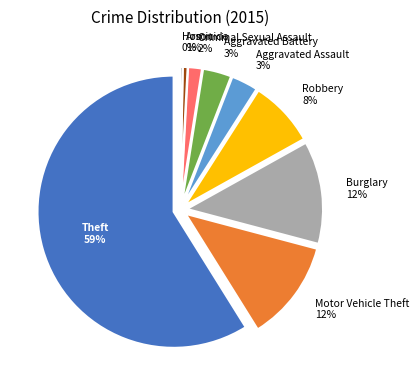

Which has a higher value, Robbery or Burglary?

Burglary